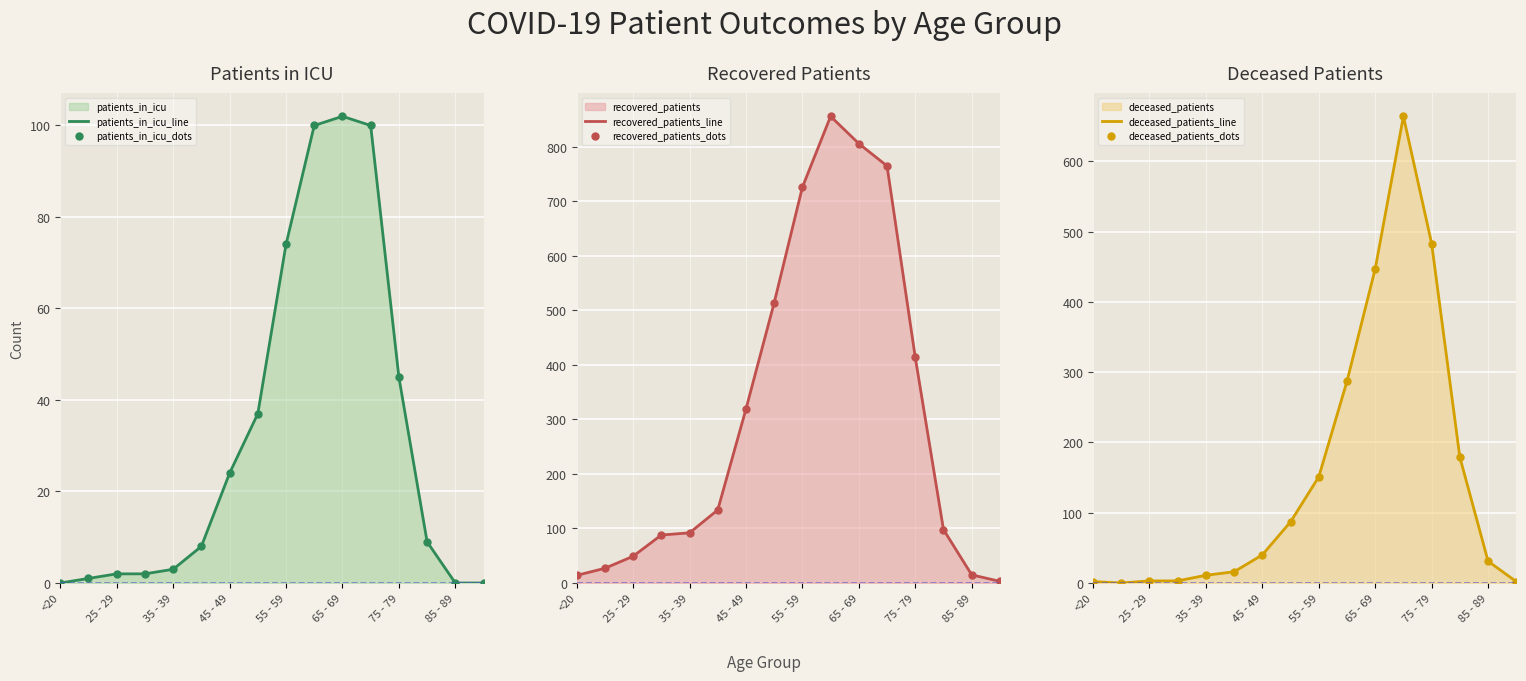

How many intersections are there between deceased_patients_dots and recovered_patients_line?

2